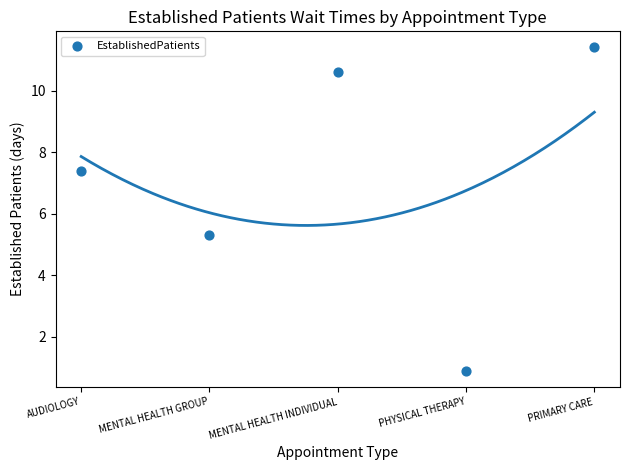

What Y value in the scatter plot is closest to 6?

5.3